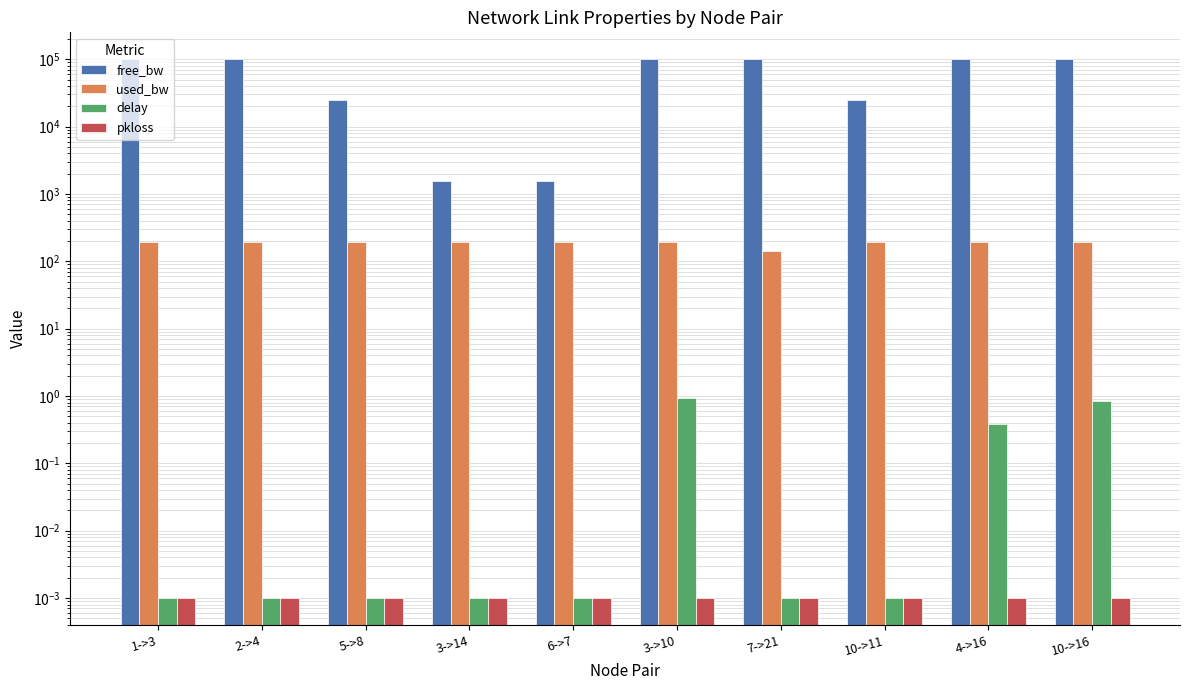

Which category has the highest value in the used_bw series?

10->11